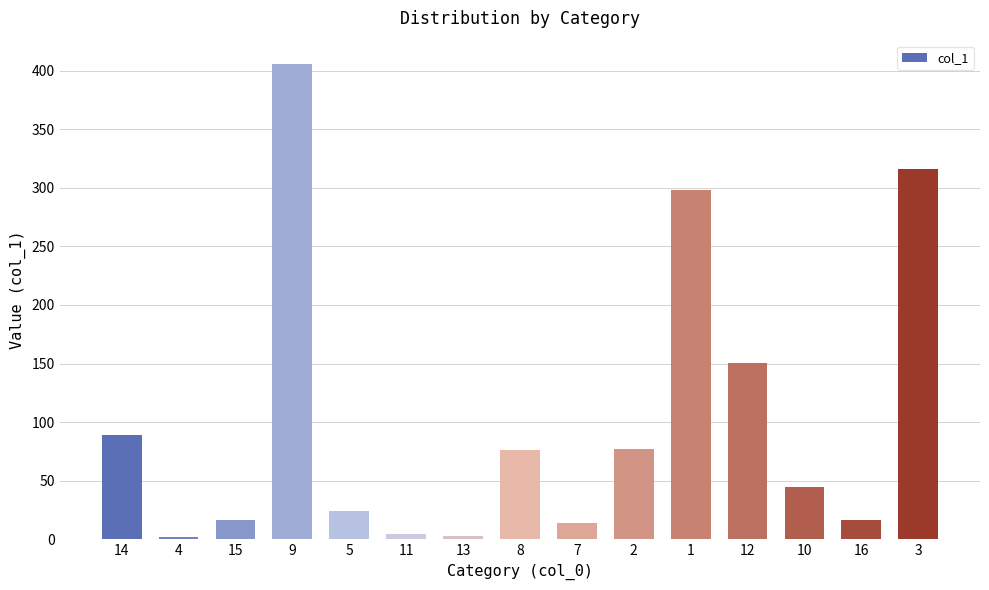

True or false: the data shows 611.0 at 9.

False